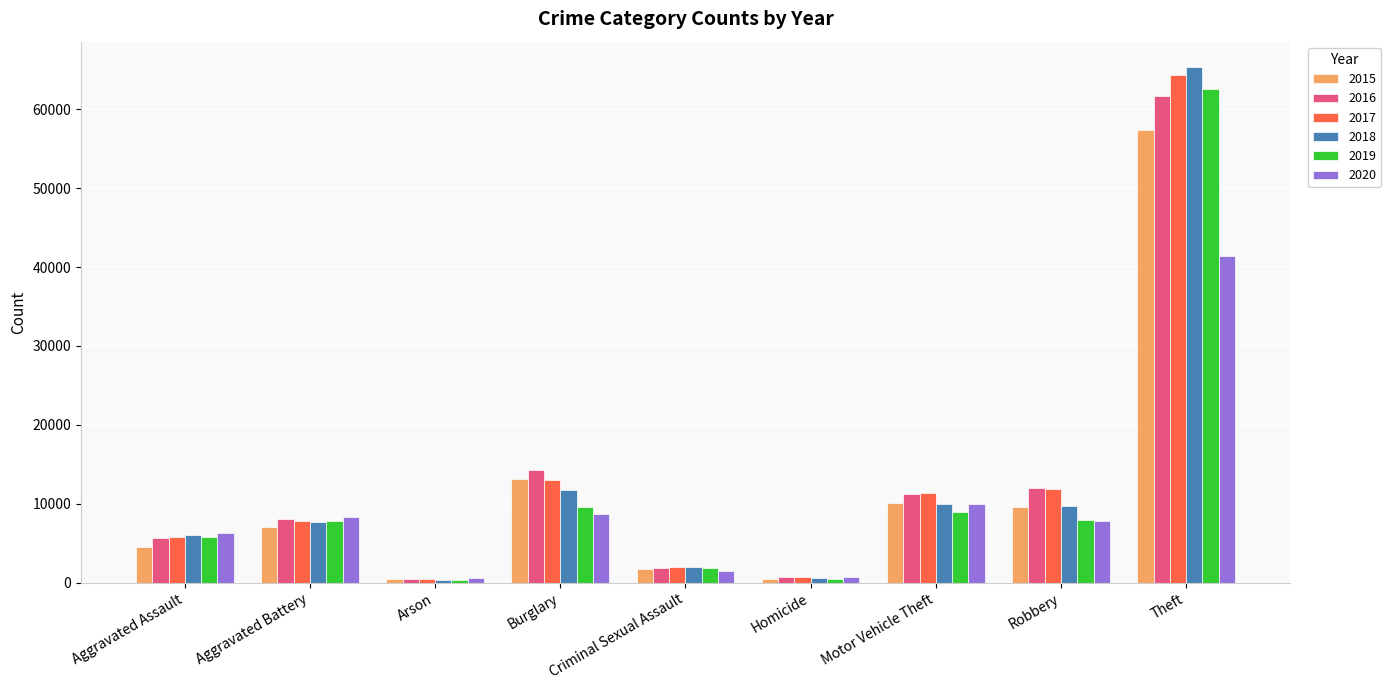

What position from the right is Aggravated Assault?

9